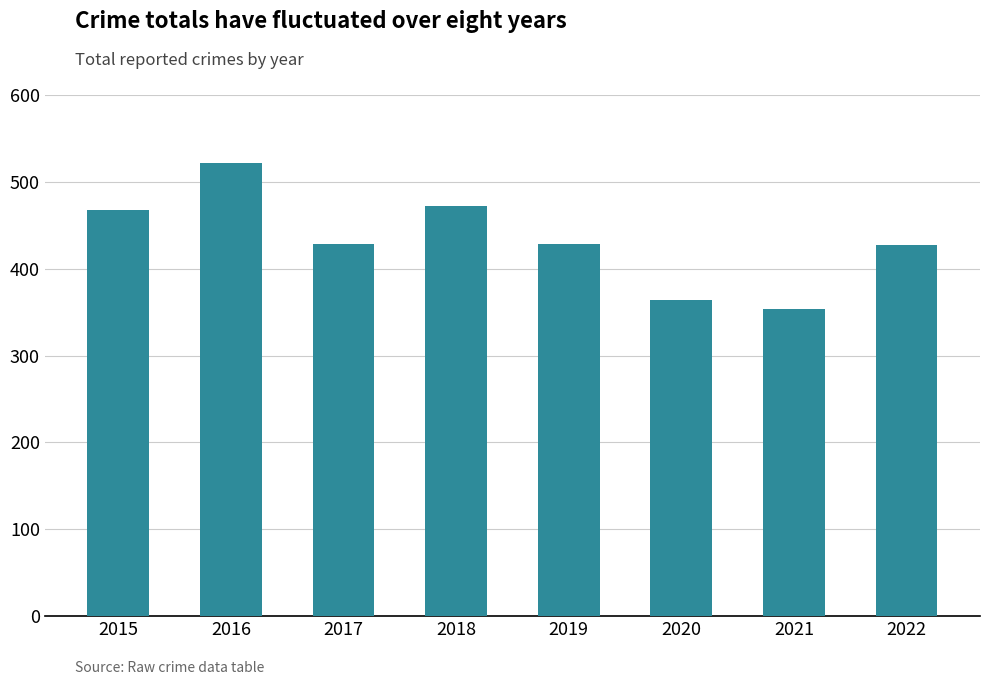

What is the greatest value displayed?

522